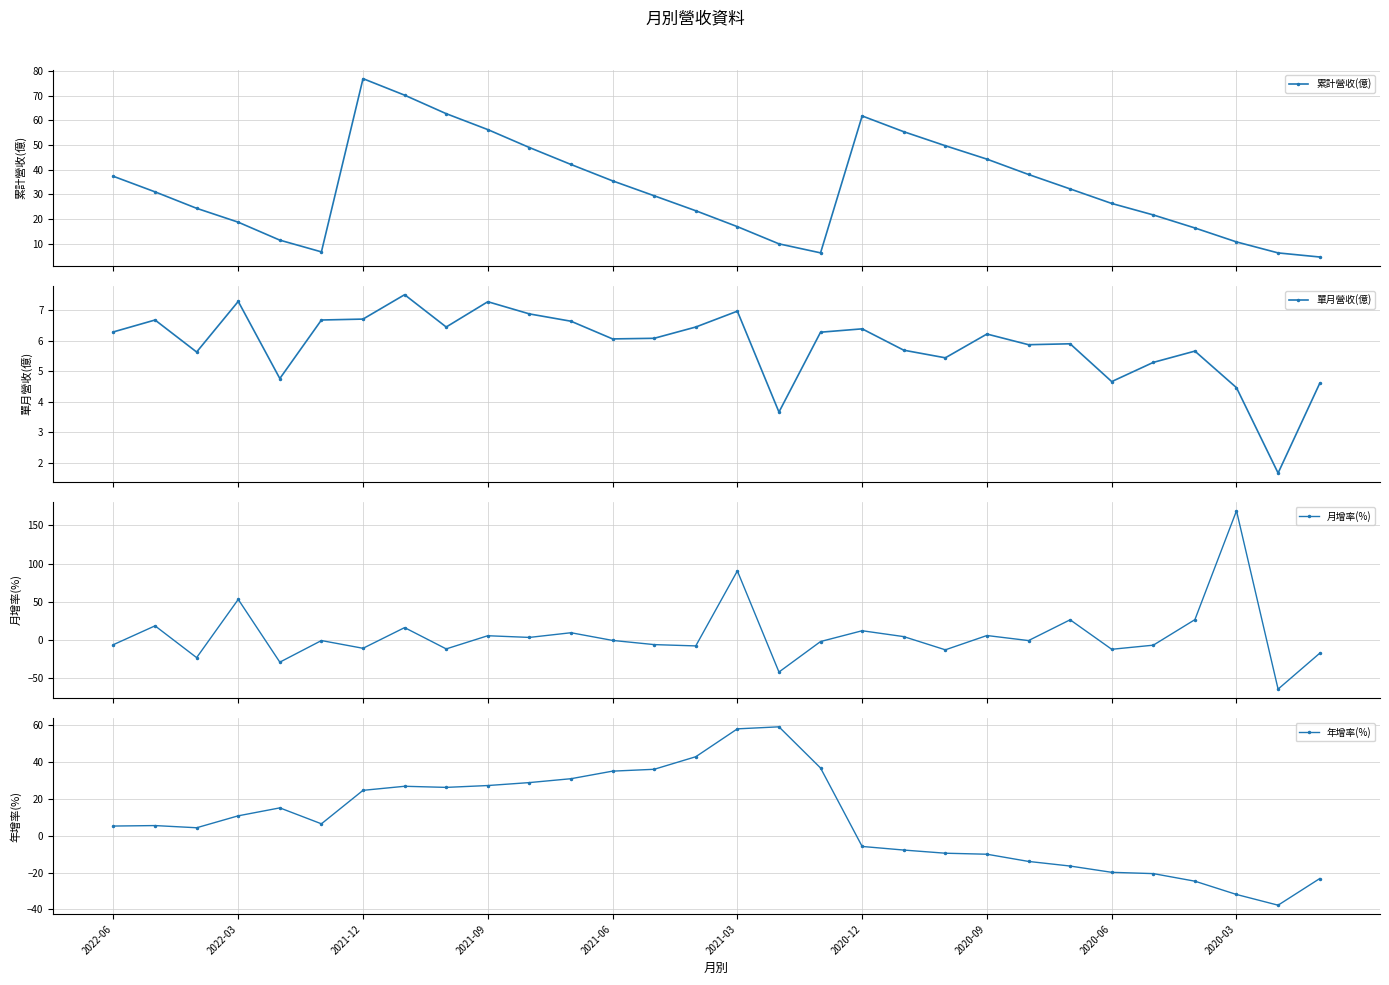

What is the value of the 月增率(%) point at the 5th from the left?

-28.7